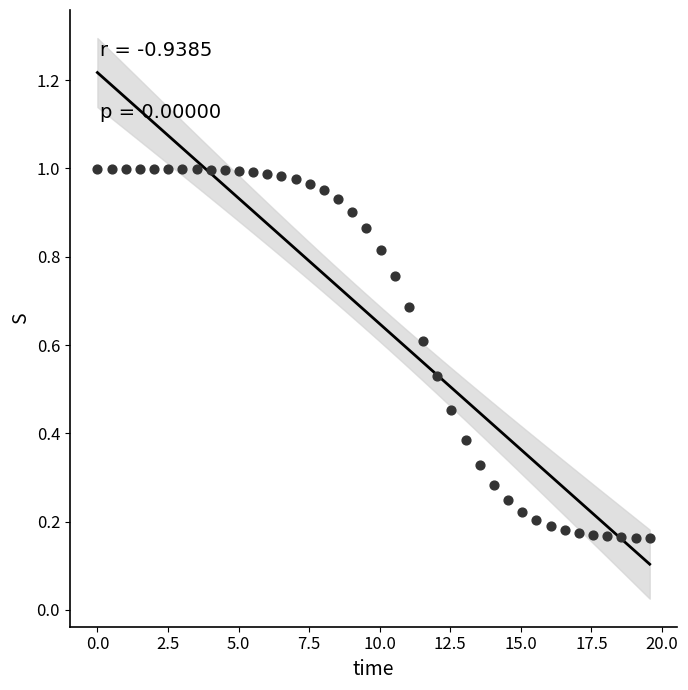

What is the range of X values (max minus min)?

19.6